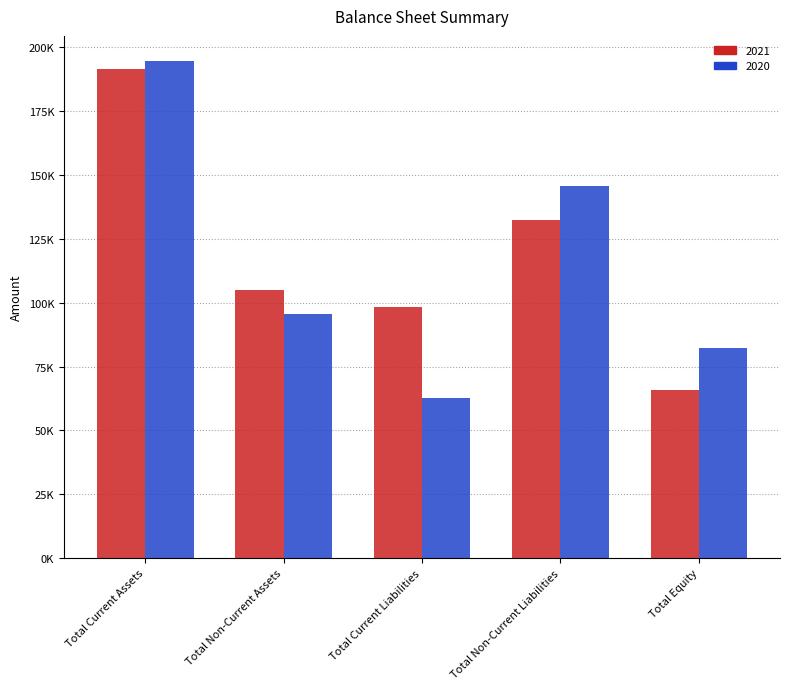

At how many categories does at least one series exceed 104350?

3